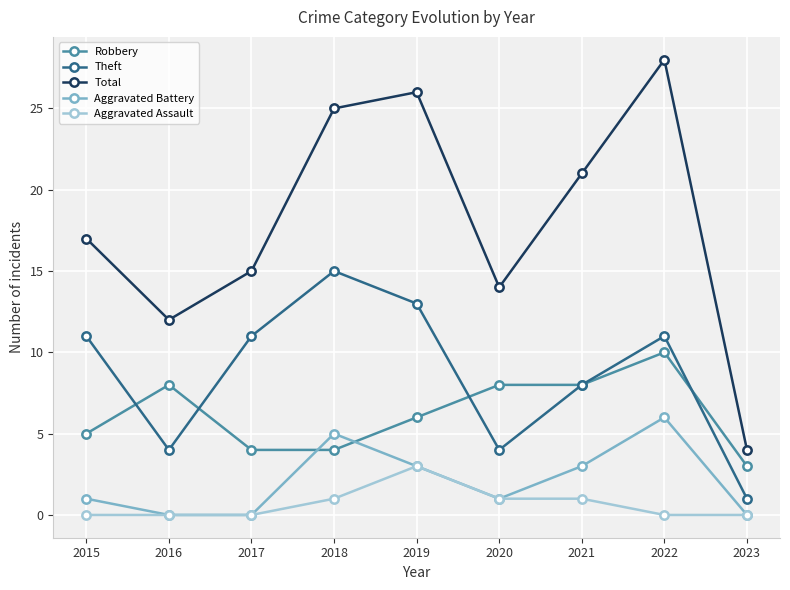

Between 2018 and 2023, which series saw the biggest shift?

Total